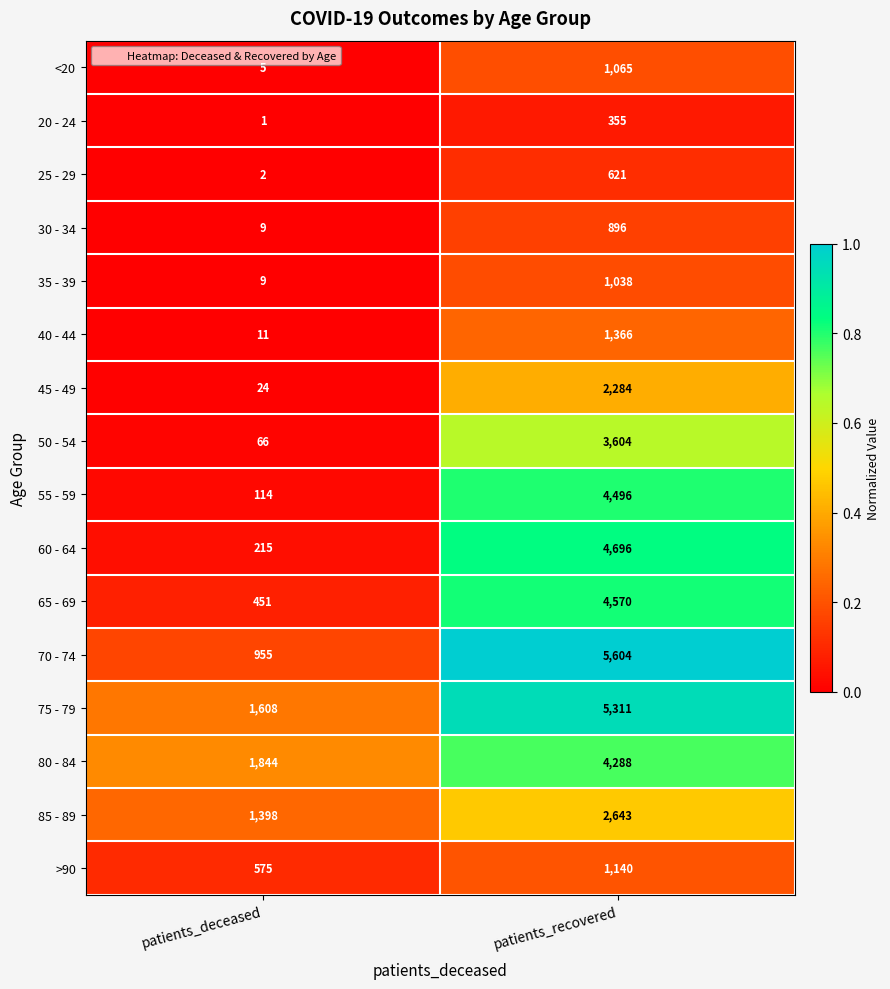

Which series has the widest spread of values?

70 - 74